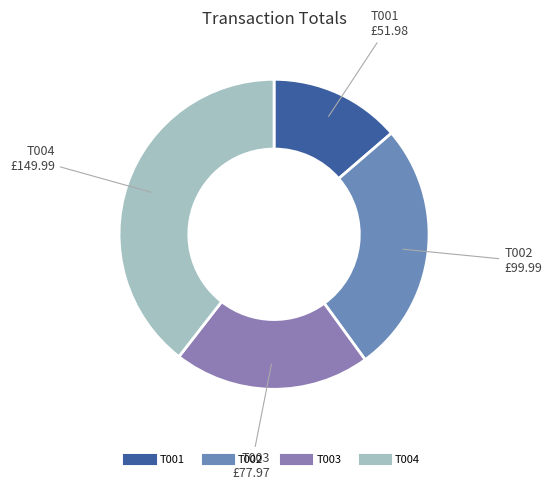

Which has a higher value, T004 or T003?

T004